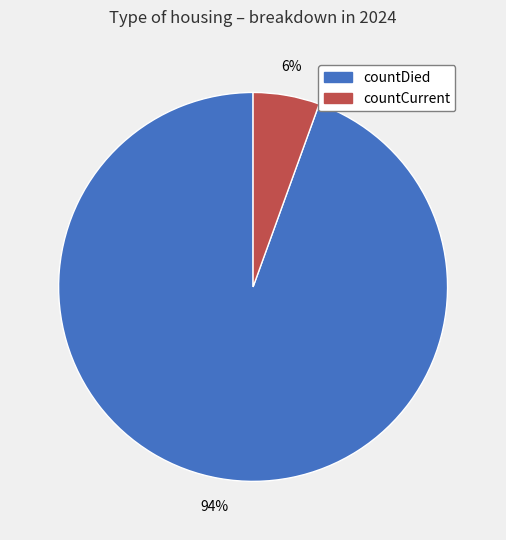

Which slice is the smallest?

countCurrent